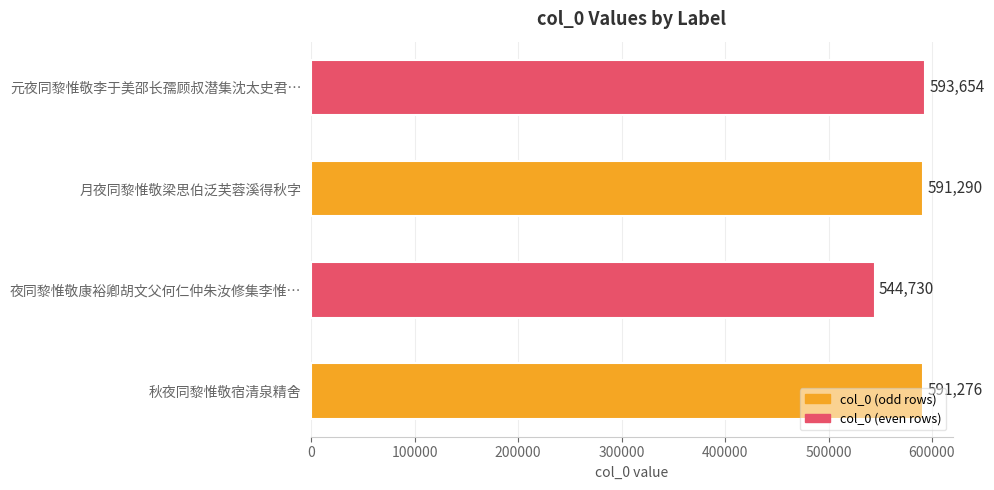

Rank the categories by value from lowest to highest.

夜同黎惟敬康裕卿胡文父何仁仲朱汝修集李惟…, 秋夜同黎惟敬宿清泉精舍, 月夜同黎惟敬梁思伯泛芙蓉溪得秋字, 元夜同黎惟敬李于美邵长孺顾叔潜集沈太史君…